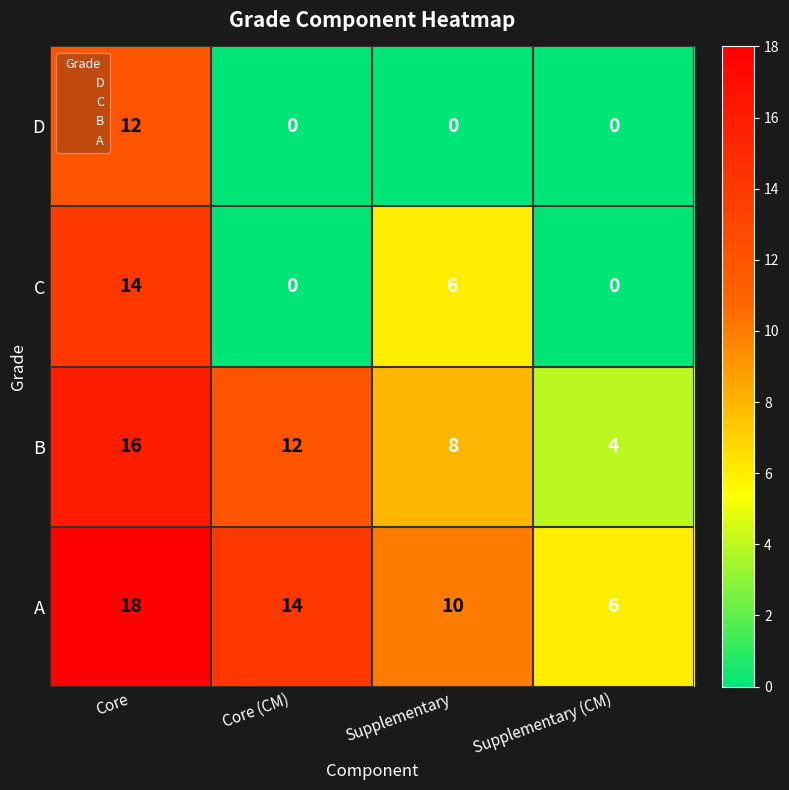

List the labels in order of A value, largest first.

Core, Core (CM), Supplementary, Supplementary (CM)